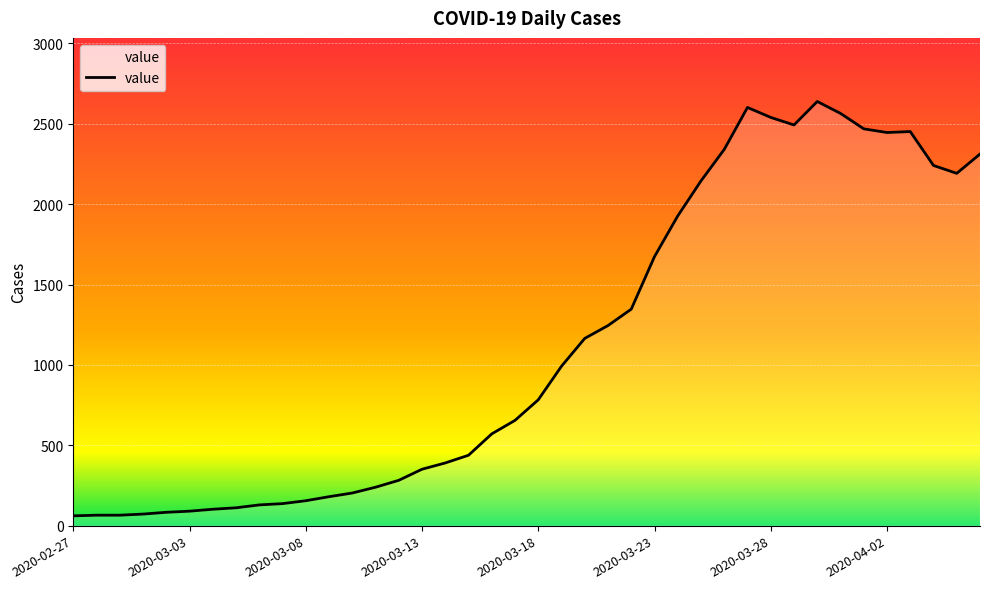

What is the difference between the maximum and minimum values?

2578